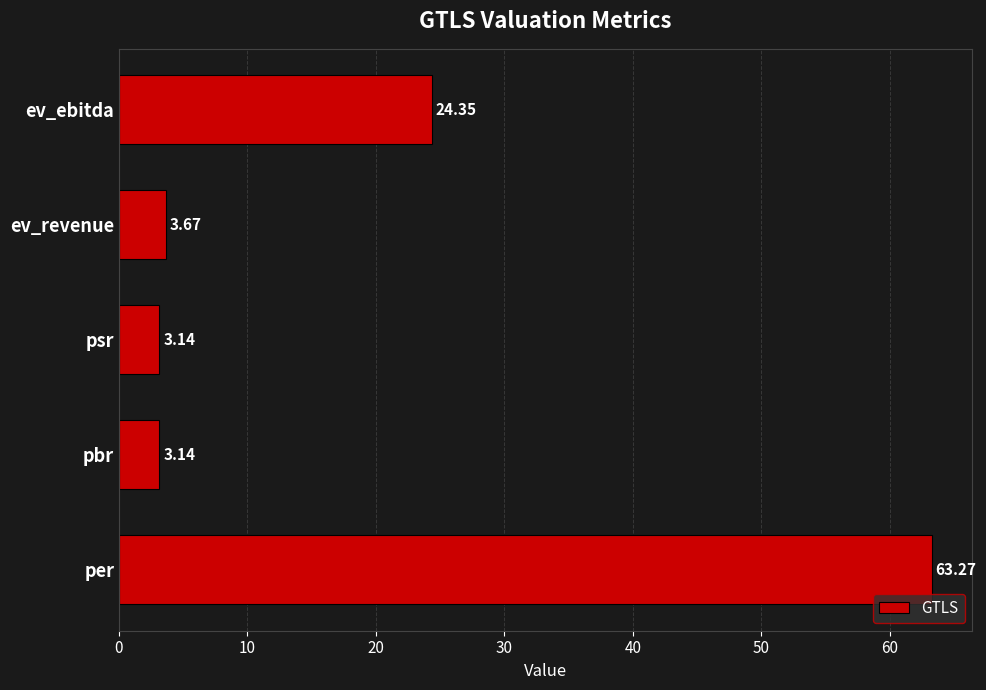

Which has a higher value, ev_ebitda or pbr?

ev_ebitda